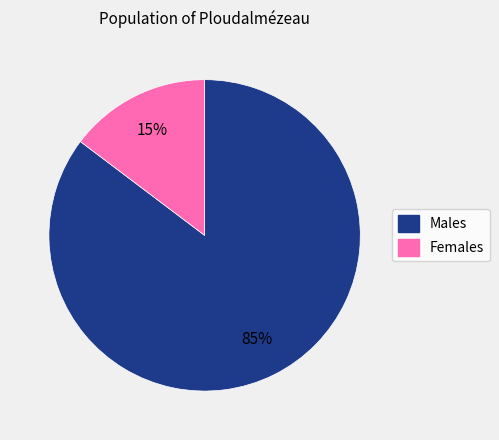

How many segments does this pie chart have?

2